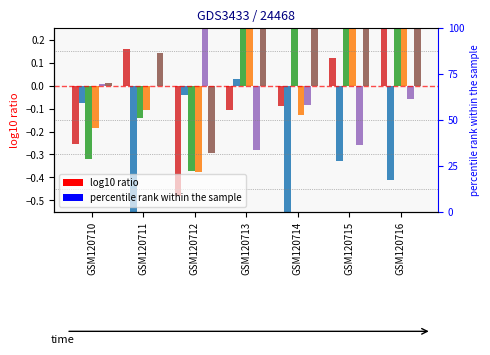

The col_4 series shows -0.2 at GSM120710. True or false?

True